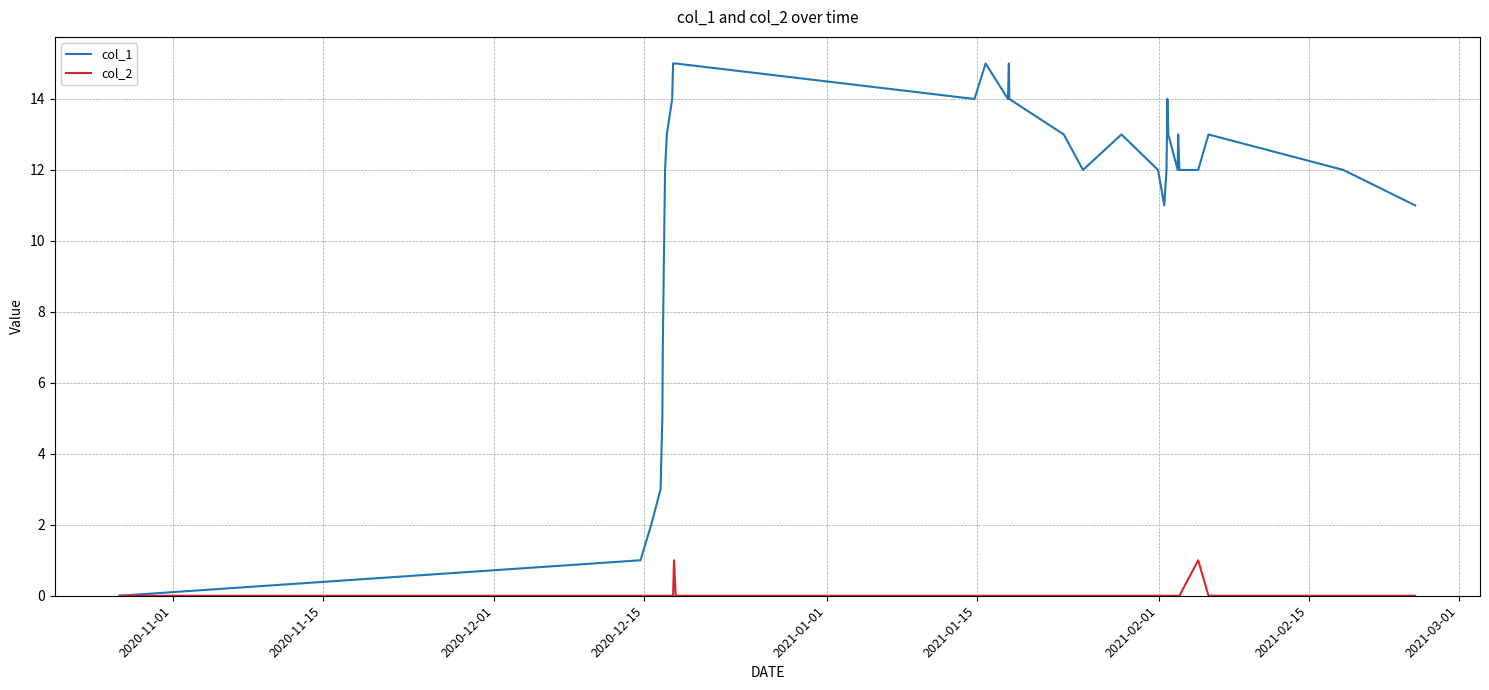

What is the sum of all col_2 values?

2